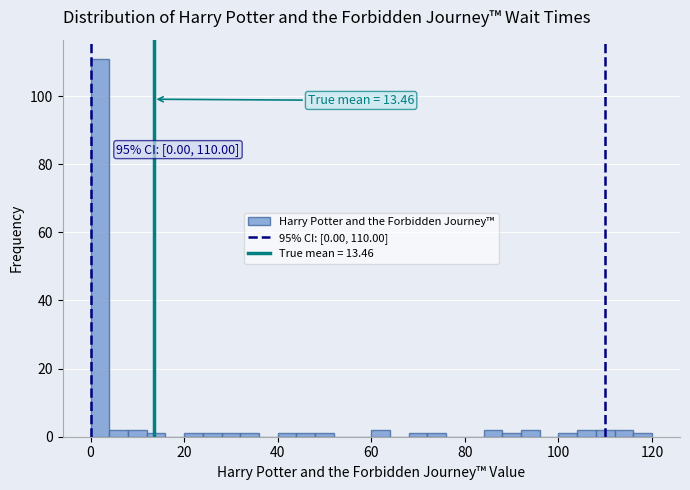

Around what value on the x-axis is the tallest bar? Give the approximate position of its centre, as read against the axis.

2